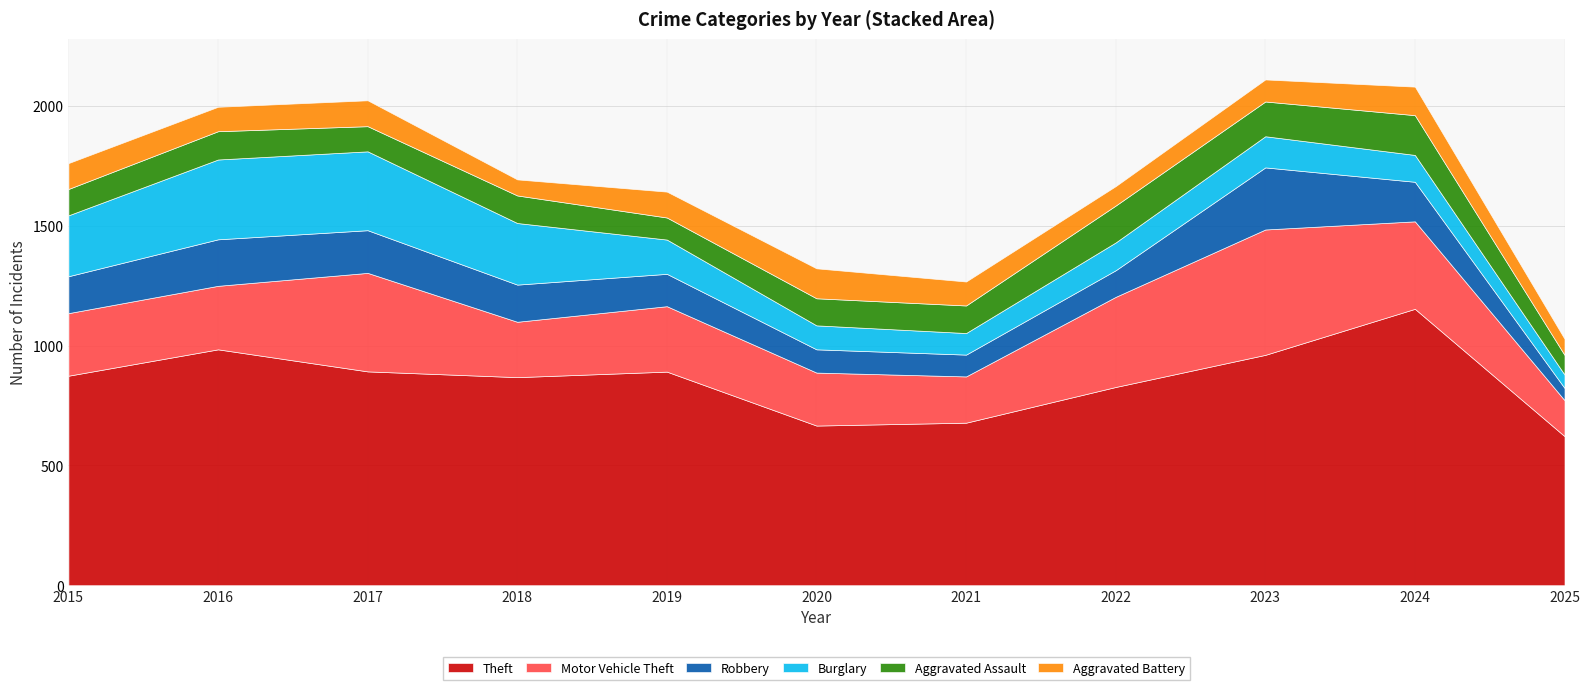

At 2022, list the series in order from smallest to largest.

Aggravated Battery, Robbery, Burglary, Aggravated Assault, Motor Vehicle Theft, Theft